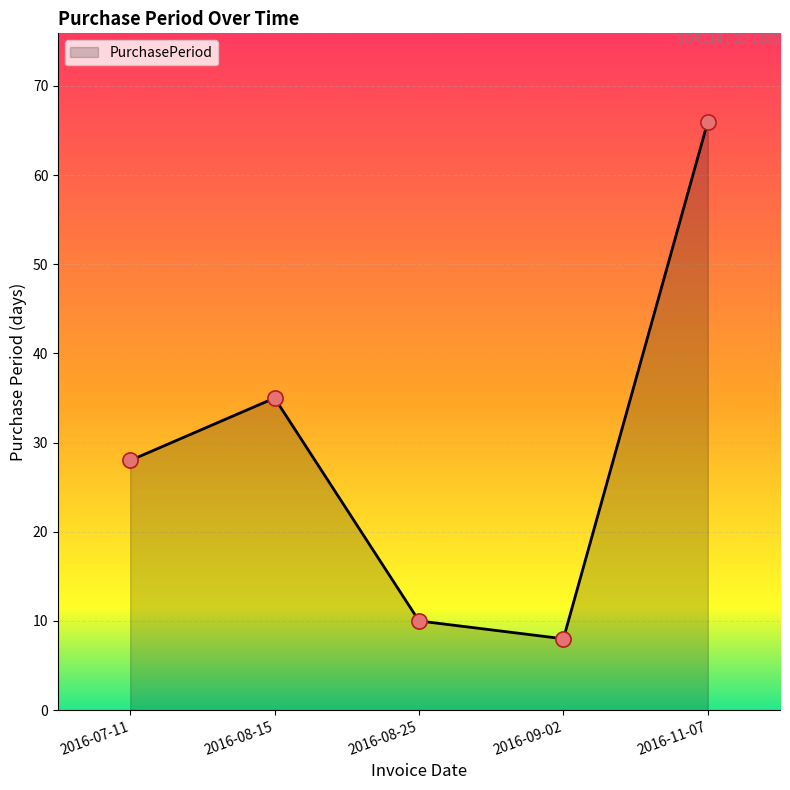

What is the ratio of the value at 2016-09-02 to the value at 2016-08-15?

0.2